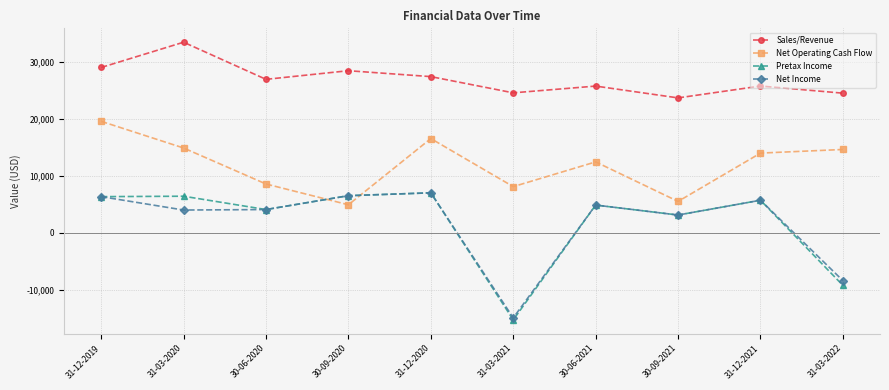

What is the total value across all series at 31-12-2020?

57977.0